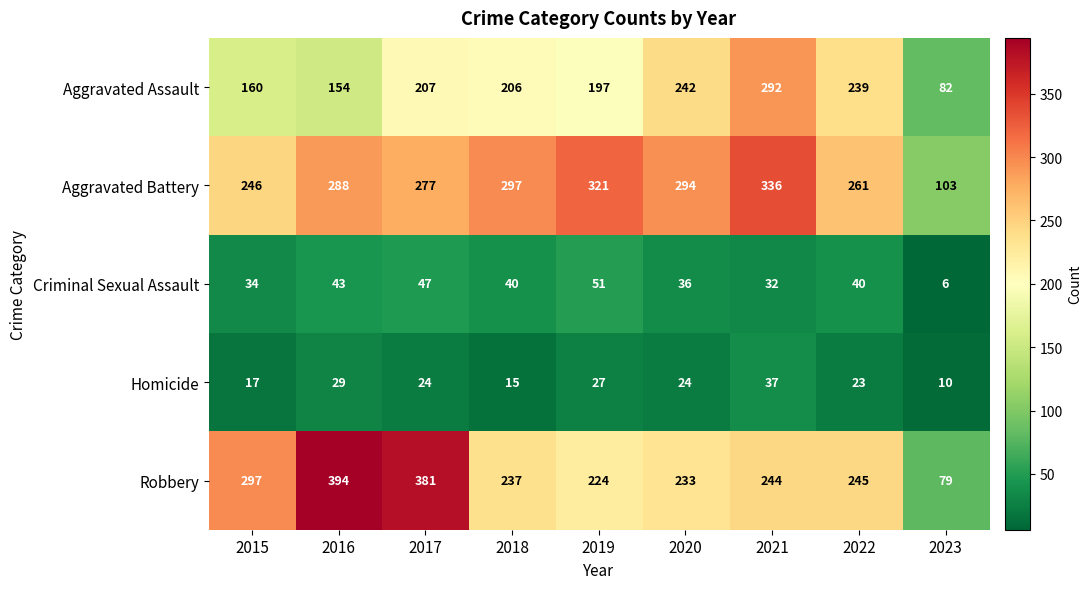

What is the maximum value shown in the chart?

394